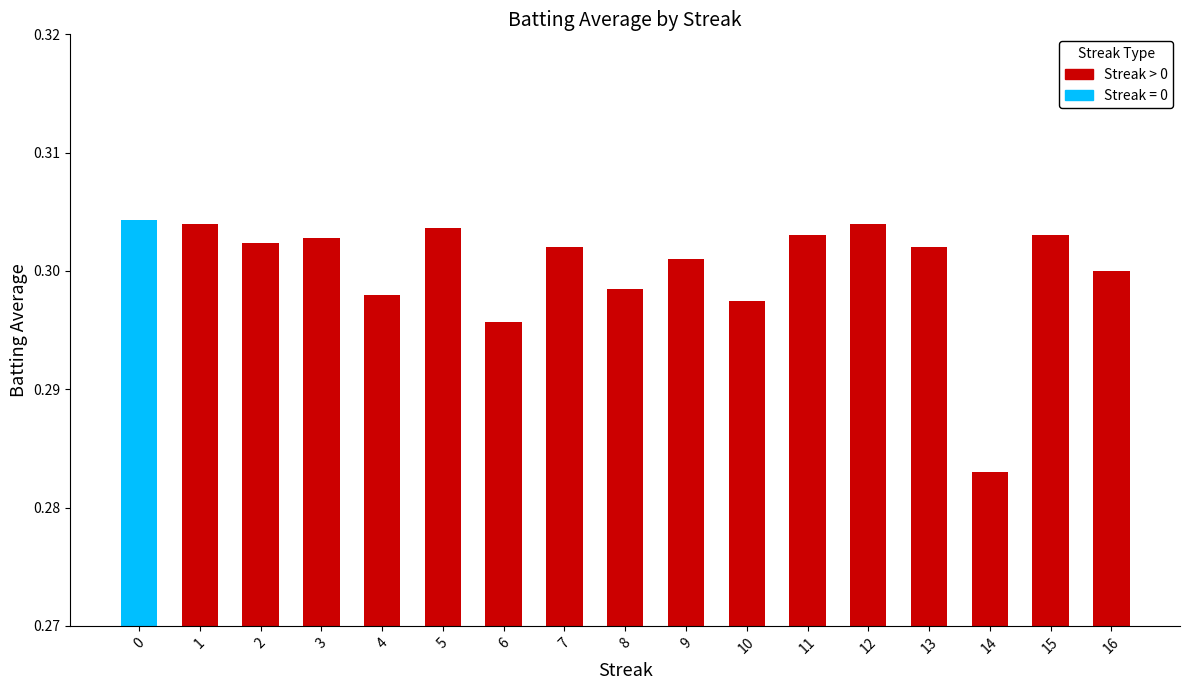

True or false: the data shows 0.3 at 13.

True